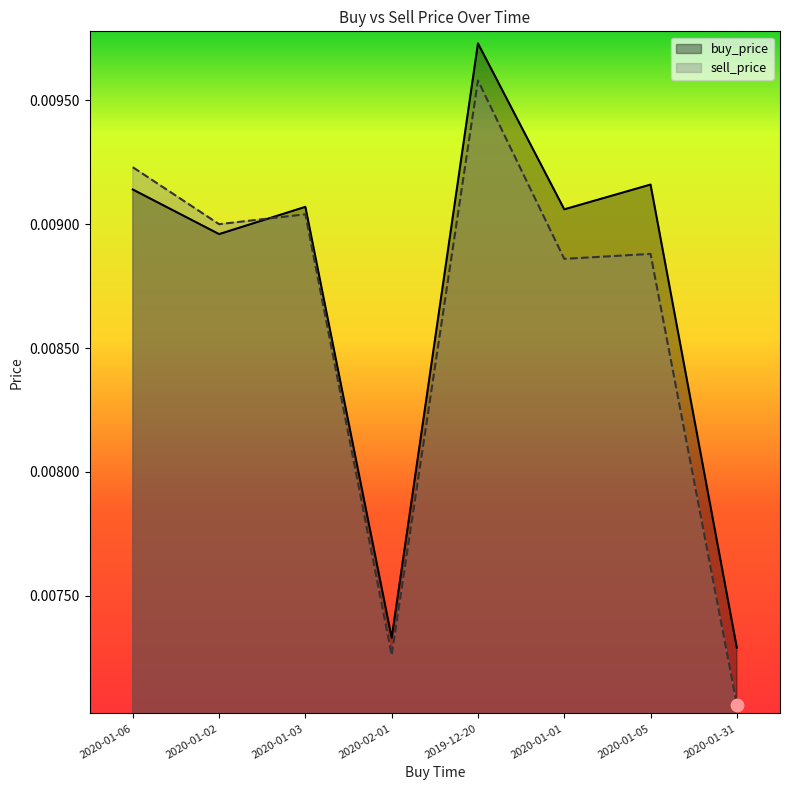

Which series has the widest spread of Y values?

sell_price